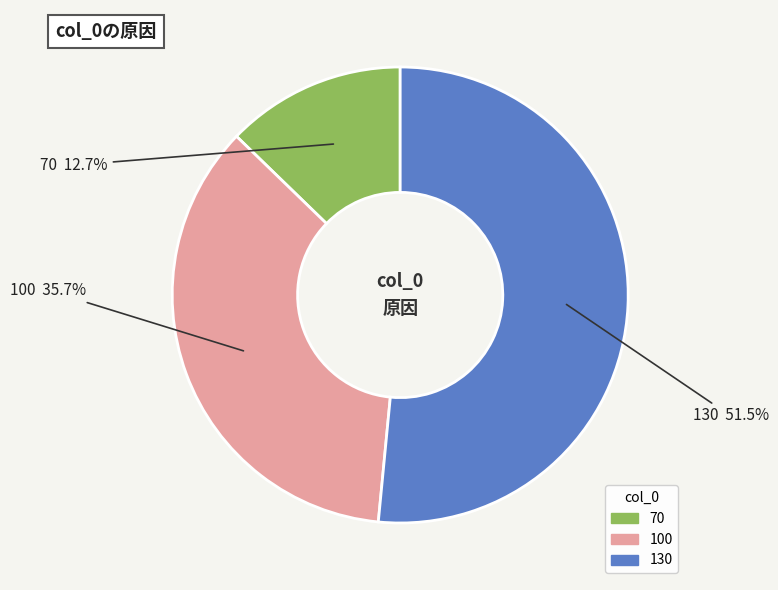

What percentage is NOT represented by 70?

87.3%